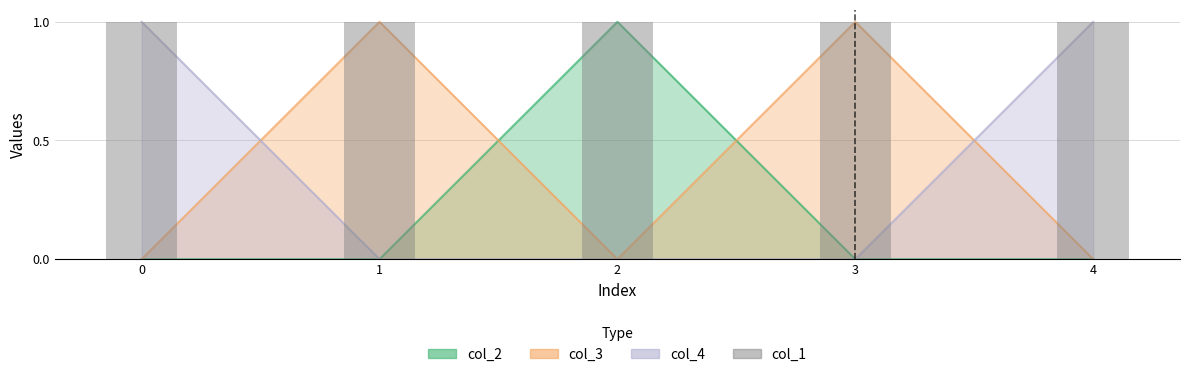

Which series has the largest range (max minus min)?

col_2